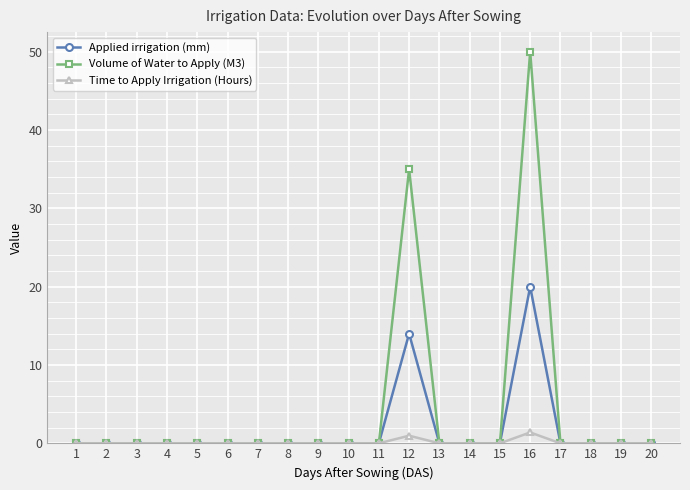

What is the difference between the maximum and minimum values in the Time to Apply Irrigation (Hours) series?

1.4